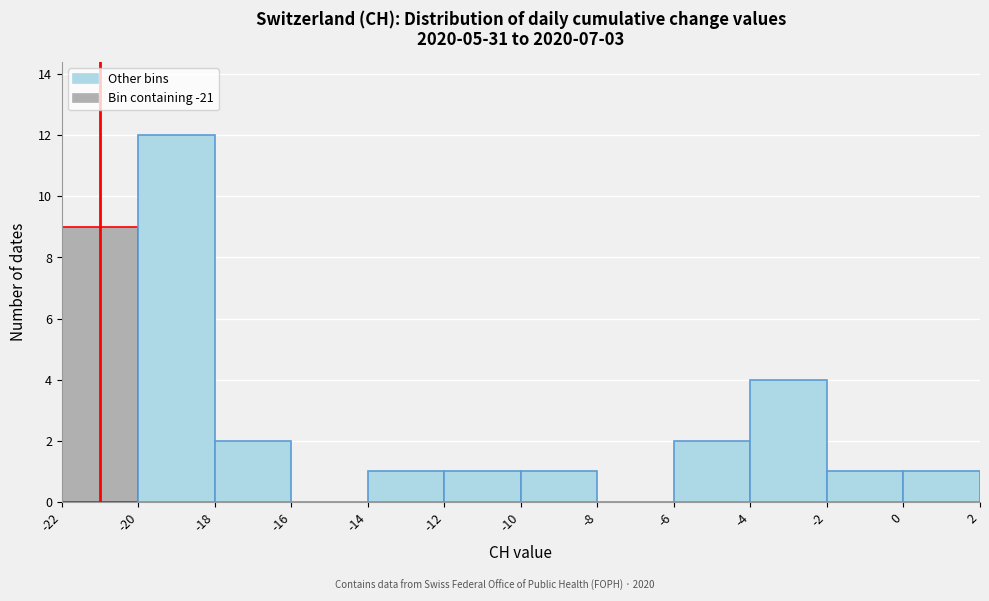

Reading left to right, list every bar in this chart as the range it spans on the x-axis followed by its height. The values are not printed on the chart, so give them approximately, as read against the axis.

-22 to -20: 9
-20 to -18: 12
-18 to -16: 2
-16 to -14: 0
-14 to -12: 1
-12 to -10: 1
-10 to -8: 1
-8 to -6: 0
-6 to -4: 2
-4 to -2: 4
-2 to 0: 1
0 to 2: 1